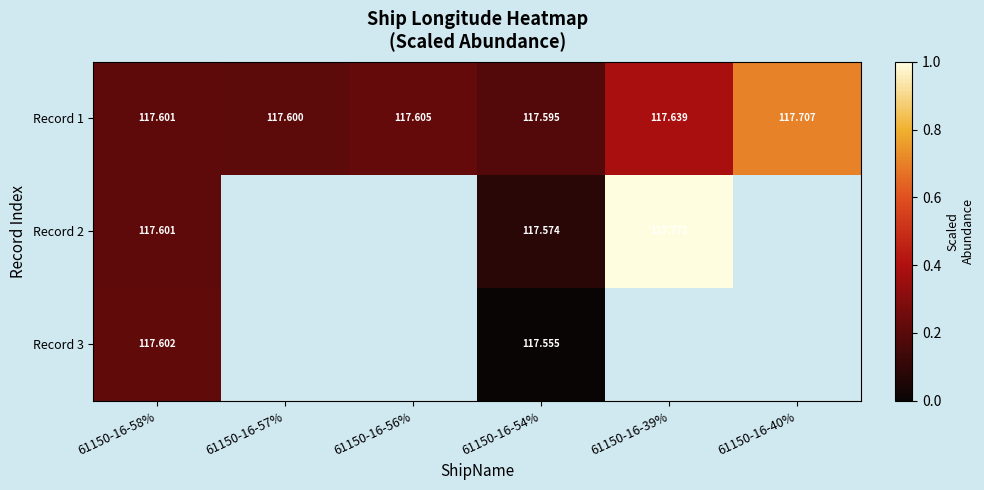

At how many categories does at least one series exceed 0?

6